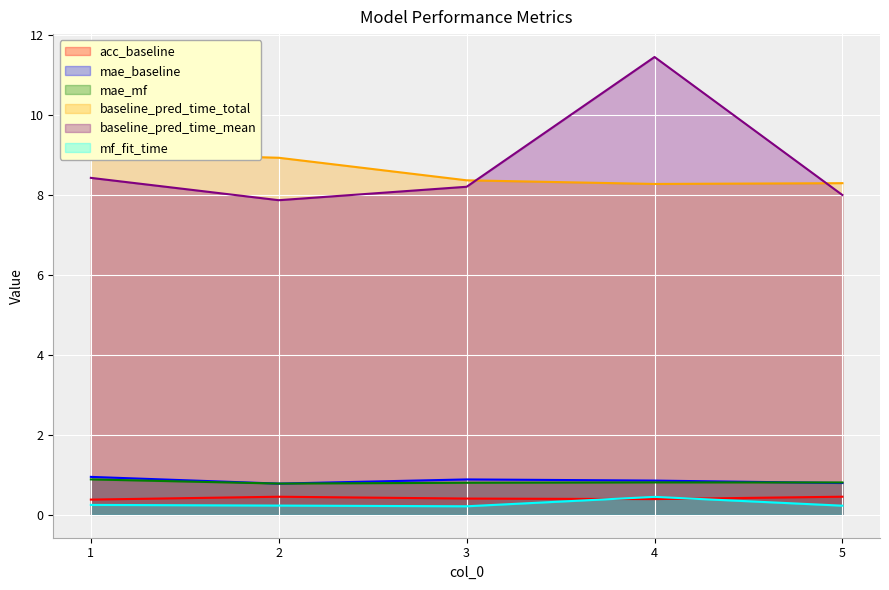

The value of acc_baseline at 5 is 0.5. True or false?

True